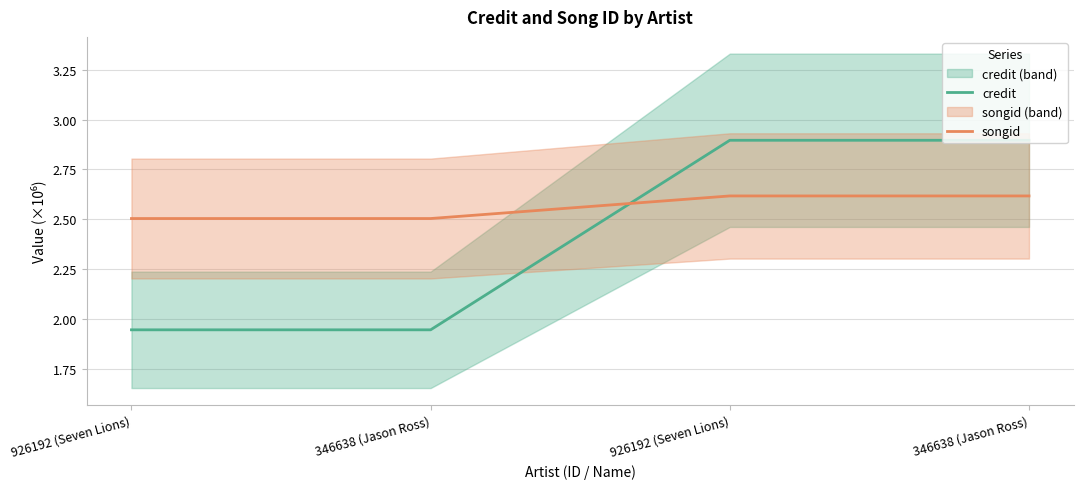

The value of credit at 926192 (Seven Lions) is 2.0. True or false?

False